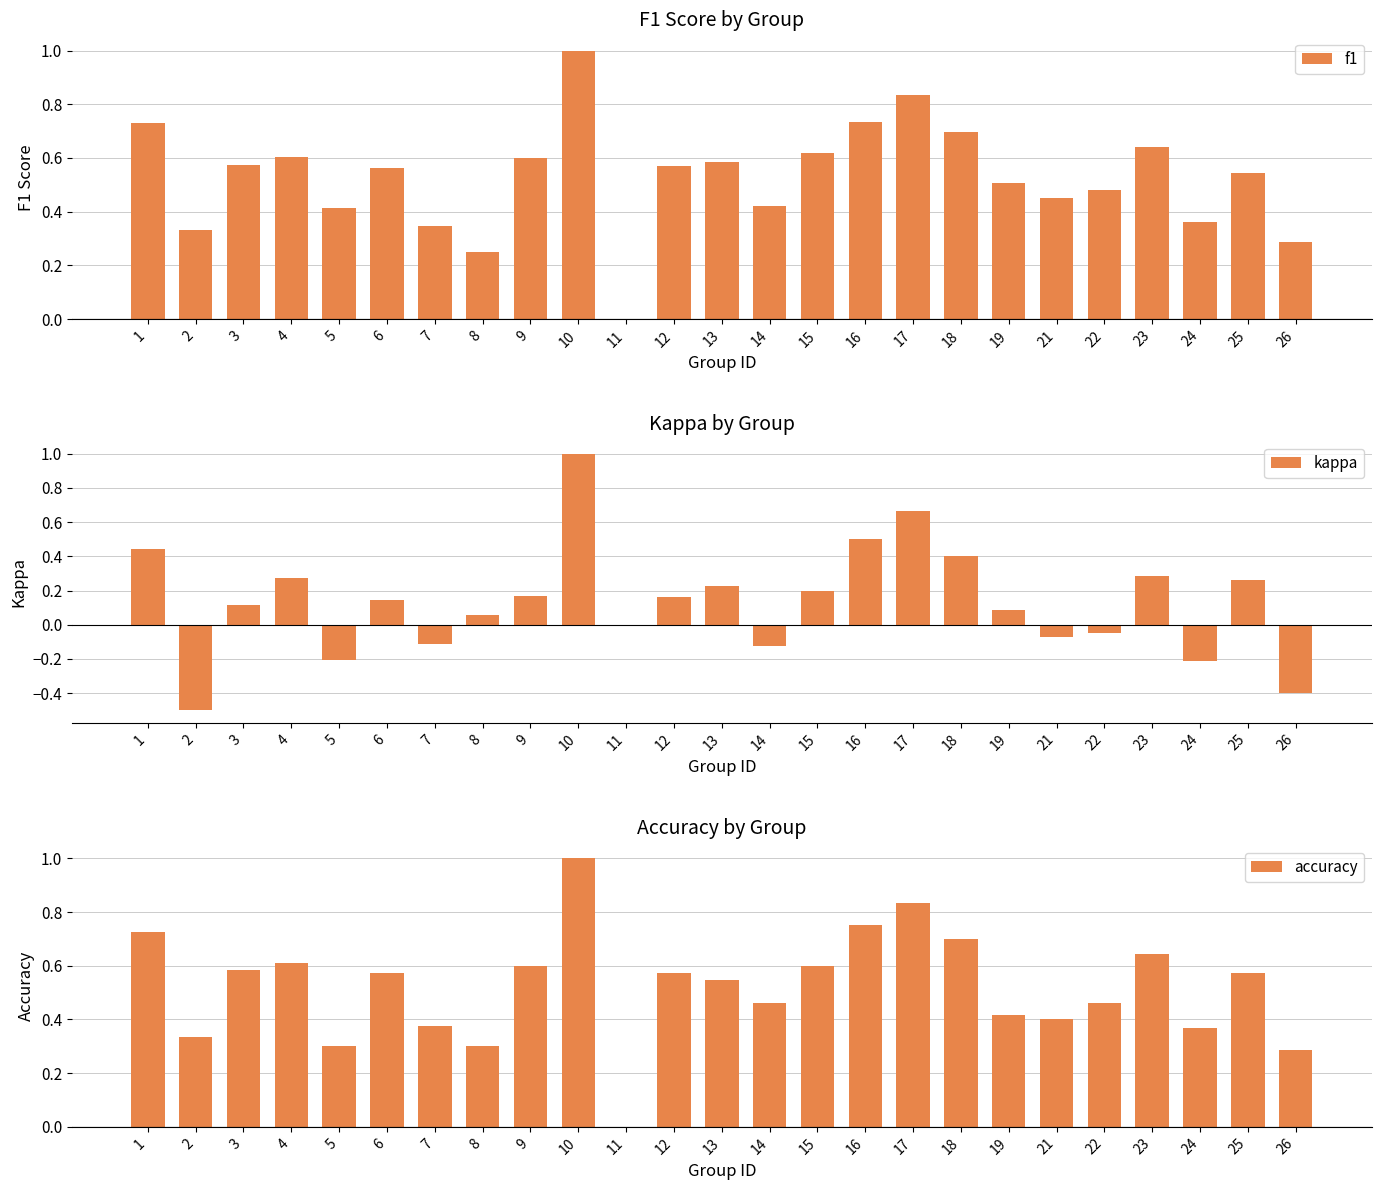

Rank the series at 13 from highest to lowest value.

f1, accuracy, kappa